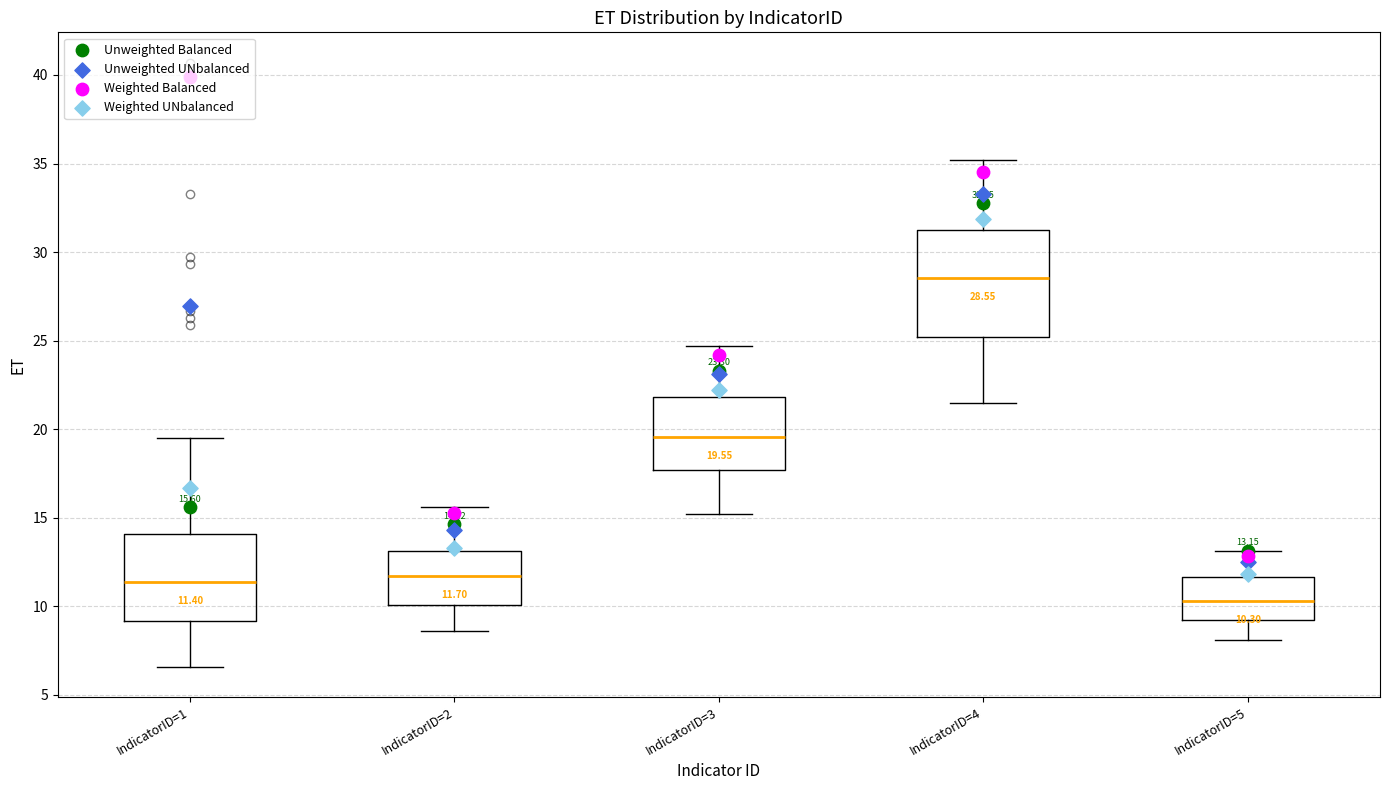

Which box has the lowest median line?

IndicatorID=5